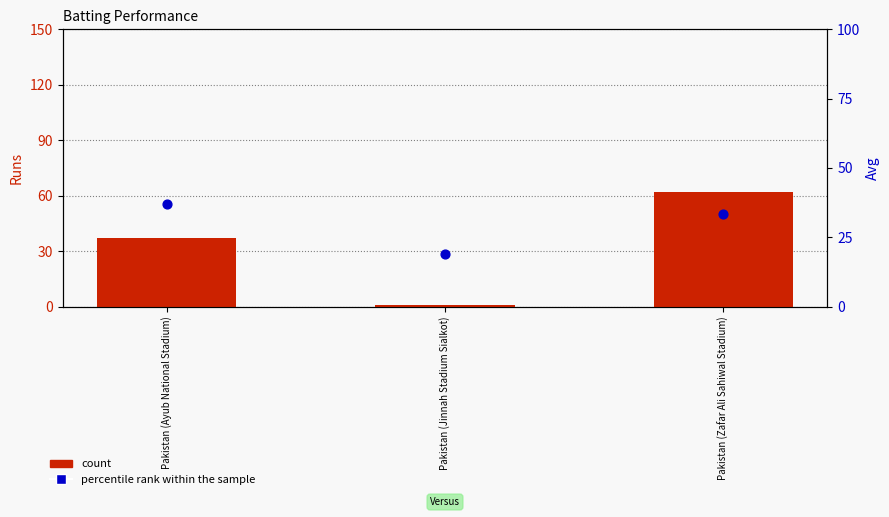

Which series reaches the minimum Y coordinate?

count